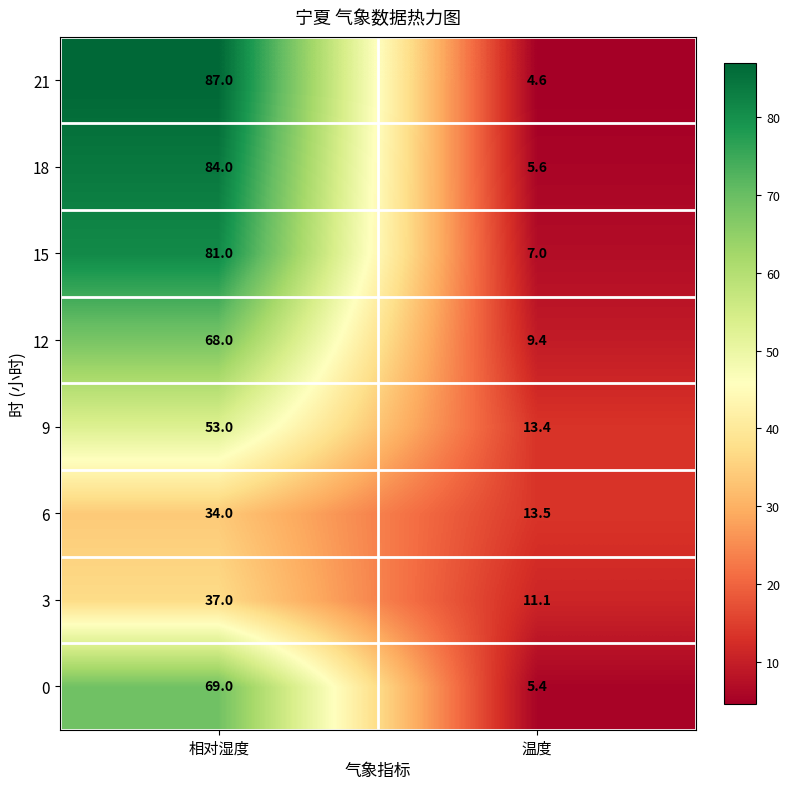

List the series in order of their peak value, lowest first.

6, 3, 9, 12, 0, 15, 18, 21